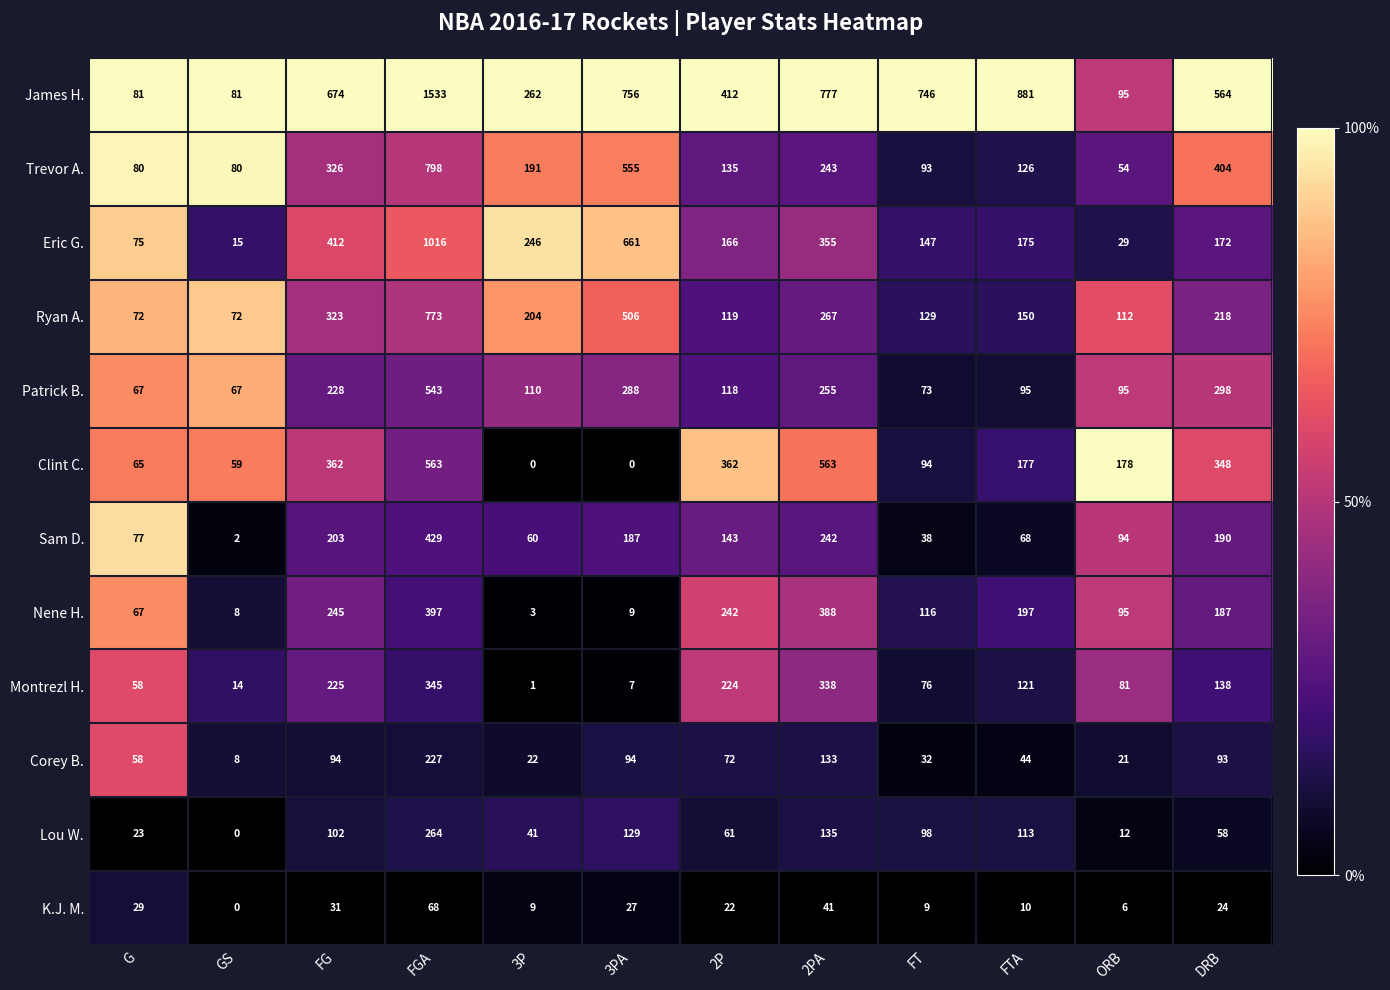

What is the difference between the highest and lowest values at 3PA?

756